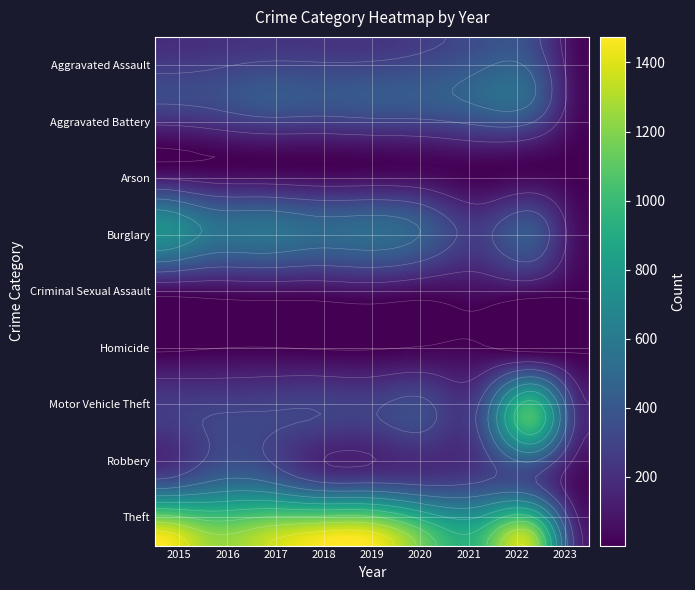

At which category is the sum across all series the highest?

2022